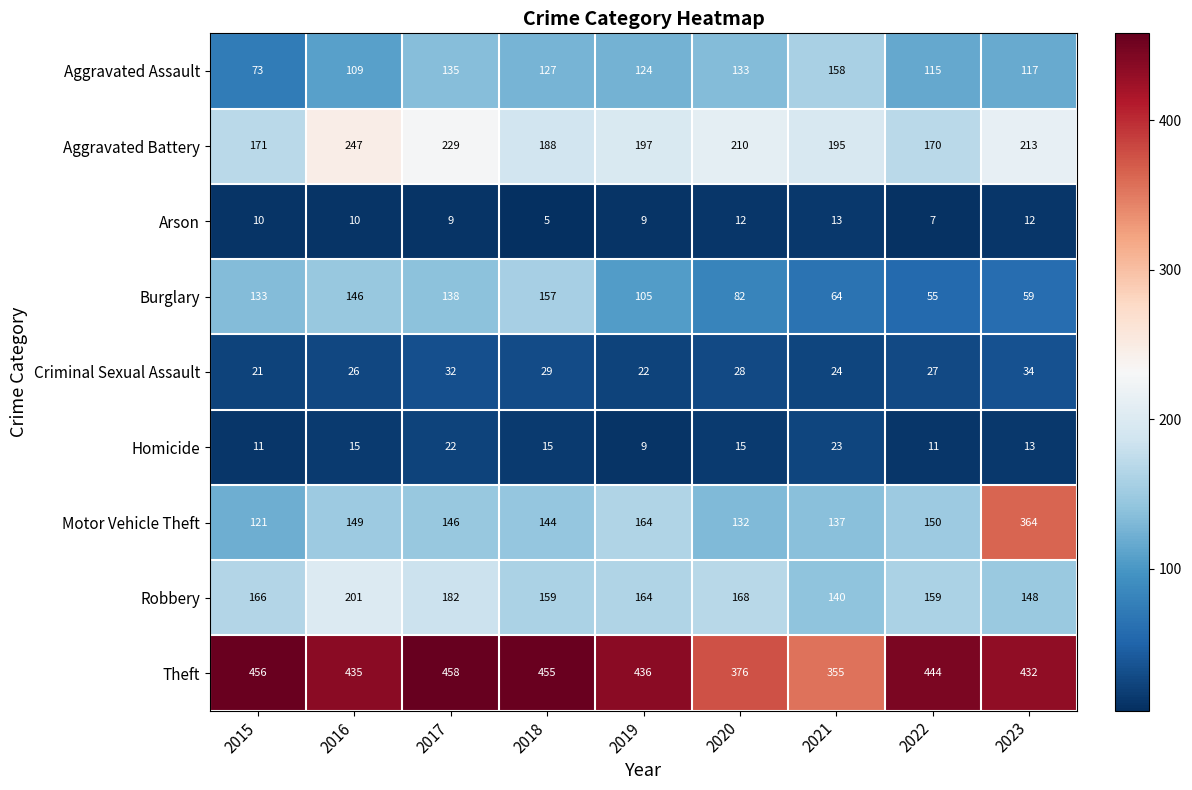

Rank the series by their maximum value, from highest to lowest.

Theft, Motor Vehicle Theft, Aggravated Battery, Robbery, Aggravated Assault, Burglary, Criminal Sexual Assault, Homicide, Arson